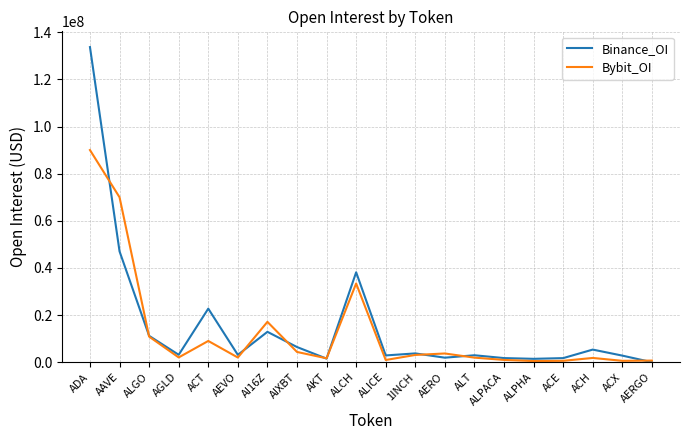

In Bybit_OI, how many points are lower than both neighbors (excluding endpoints)?

6